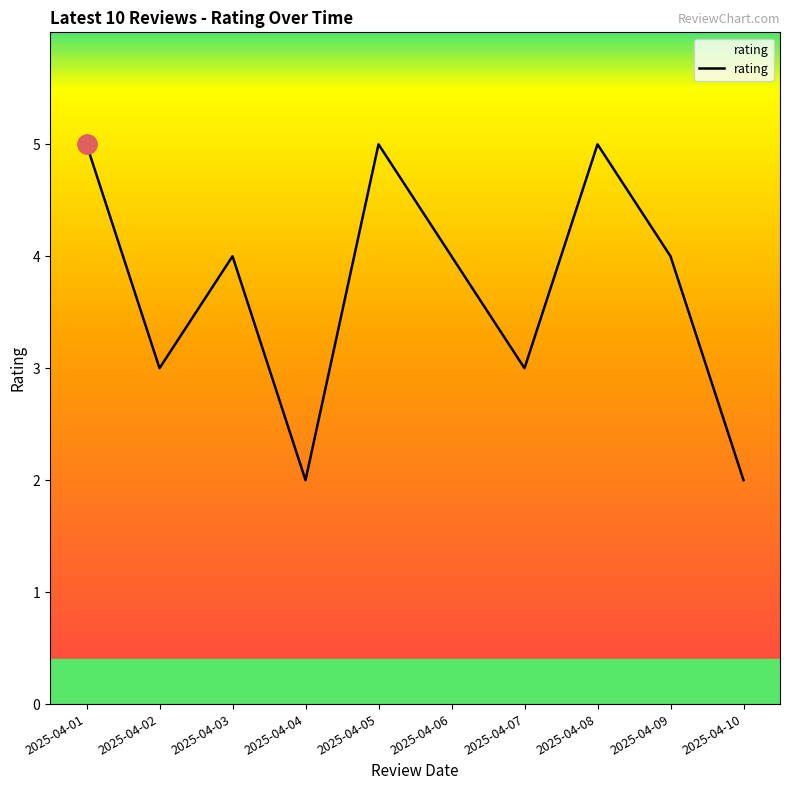

What is the ratio of the value at 2025-04-01 to the value at 2025-04-08?

1.0